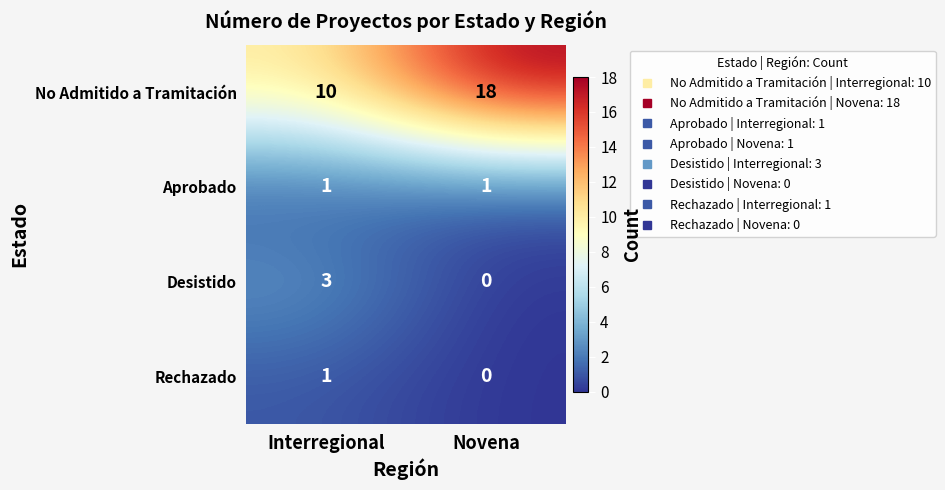

At how many categories does at least one series exceed 17?

1